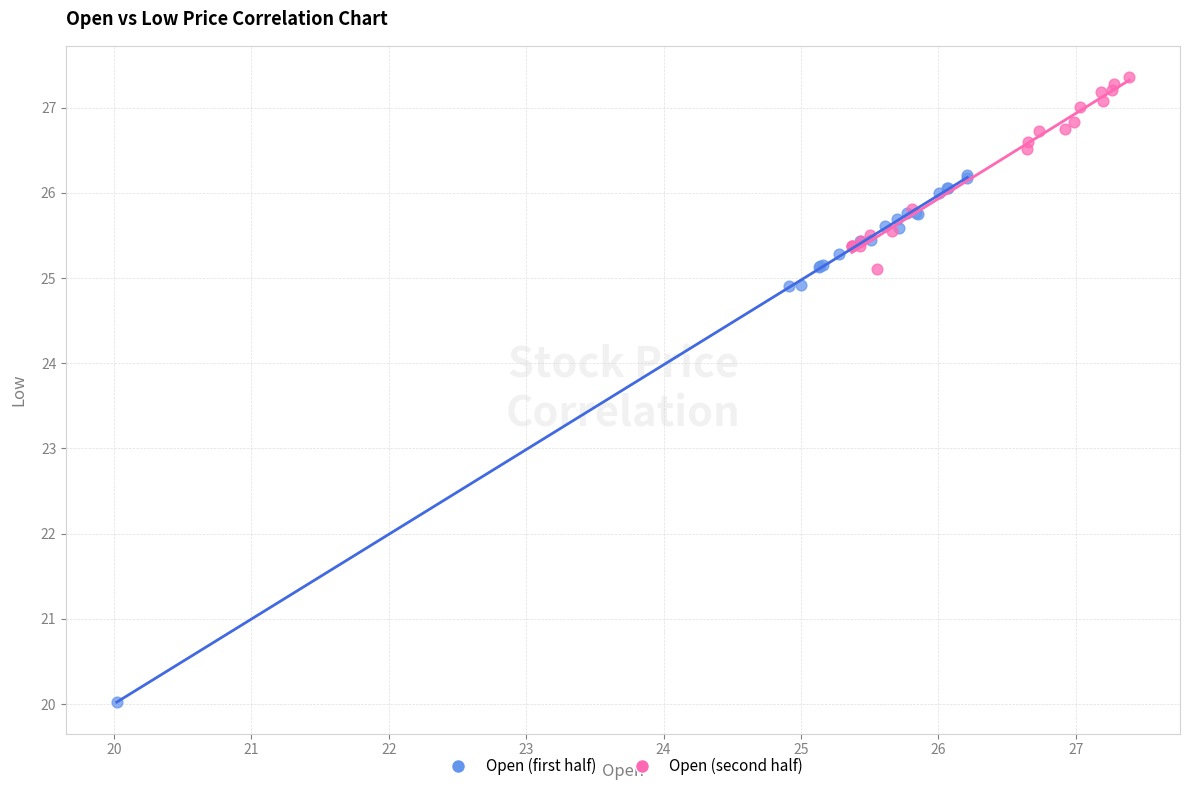

What are all the series names shown in the legend?

Open (first half), Open (second half)